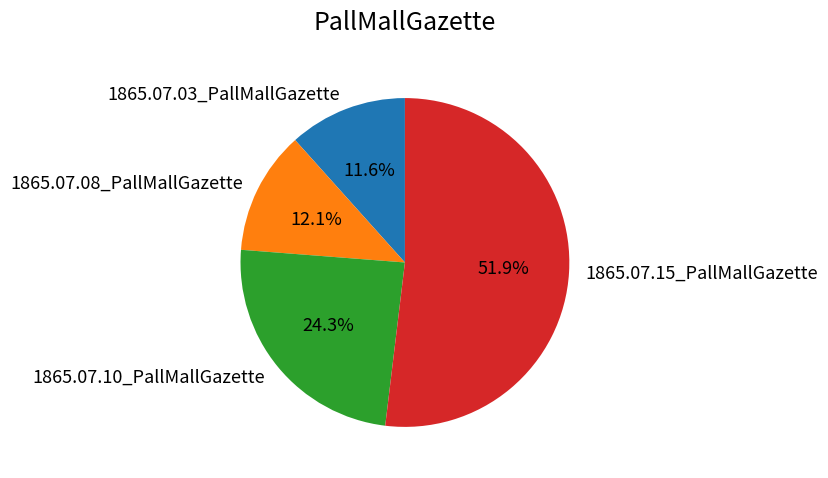

To the nearest percent, what percentage of the pie is 1865.07.08_PallMallGazette?

12%